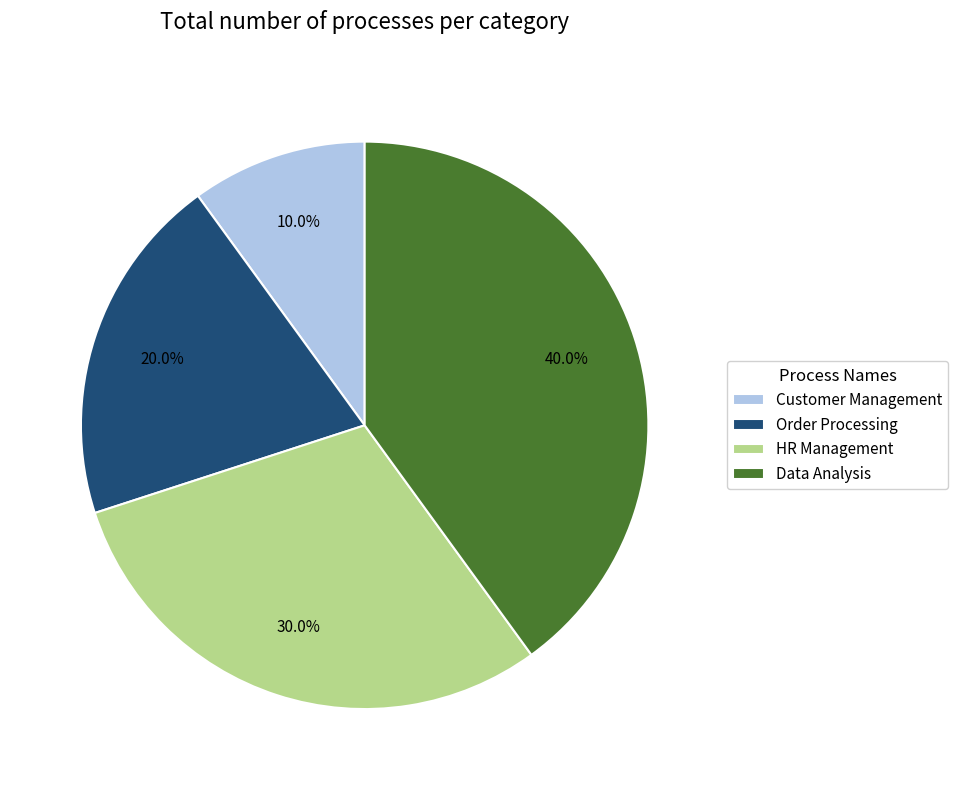

Combined, what portion of the pie is Order Processing and Customer Management?

30.0%